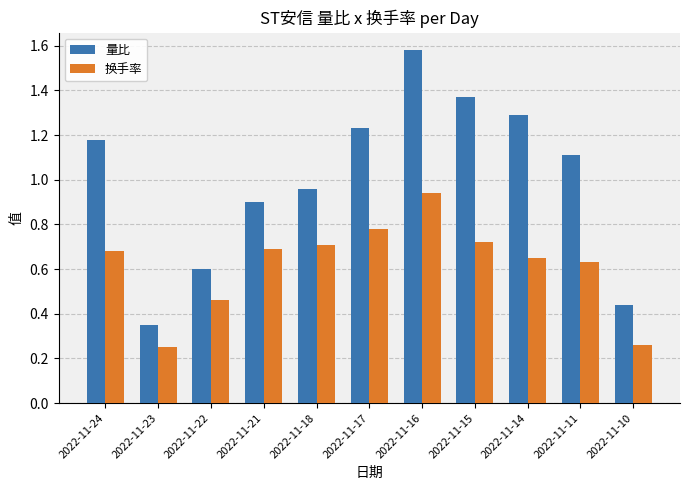

What is the sum of all 量比 values?

11.0